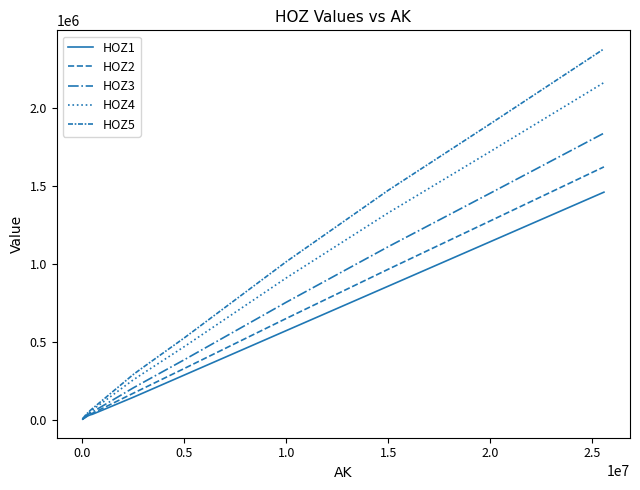

True or false: HOZ1 and HOZ5 cross at least once.

False